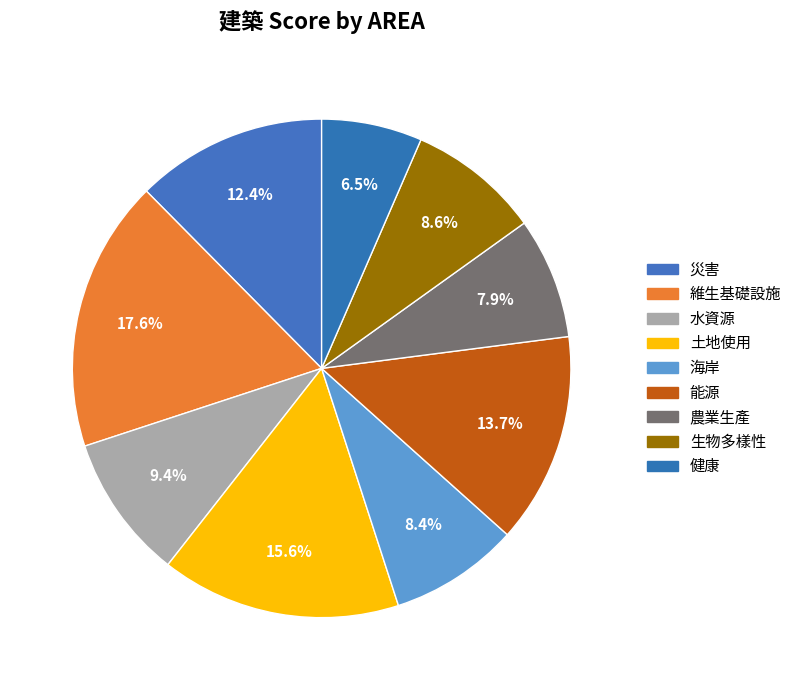

Count the number of slices in the pie.

9